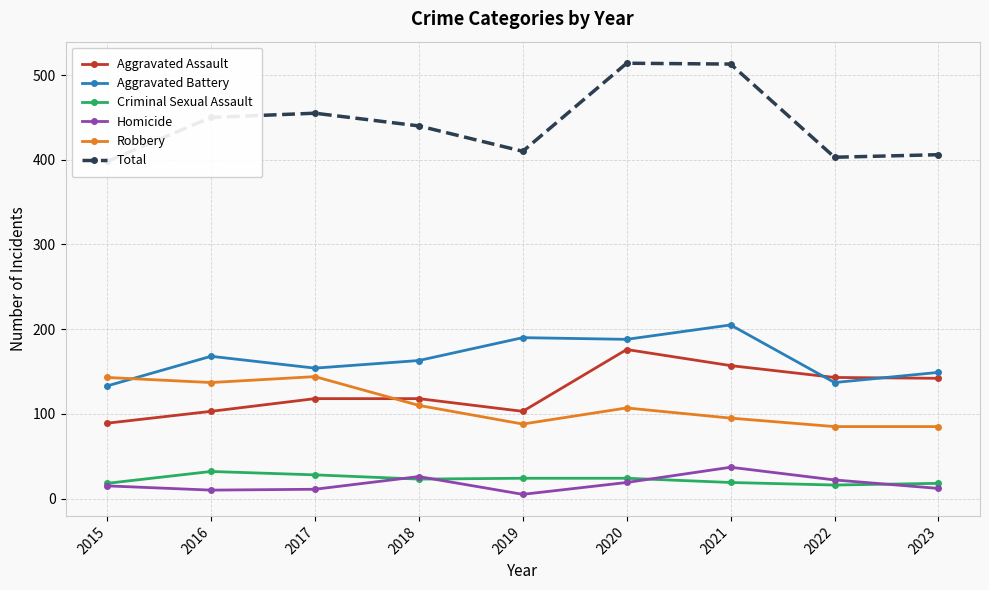

In Aggravated Assault, how many points are lower than both neighbors (excluding endpoints)?

1